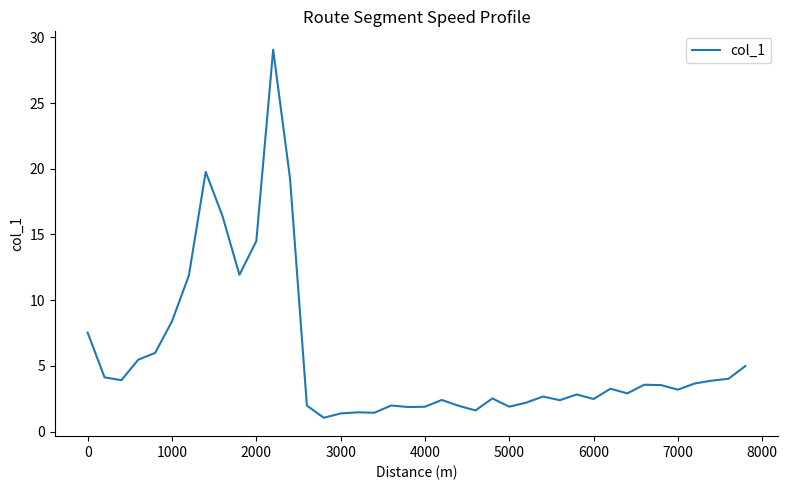

What is the difference between the maximum and minimum values?

28.0